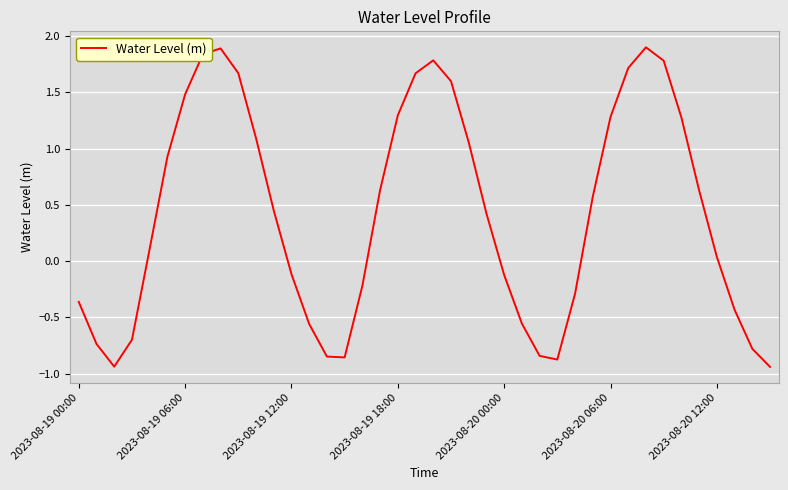

How many interior local valleys (lower than both neighbors) does the data have?

3